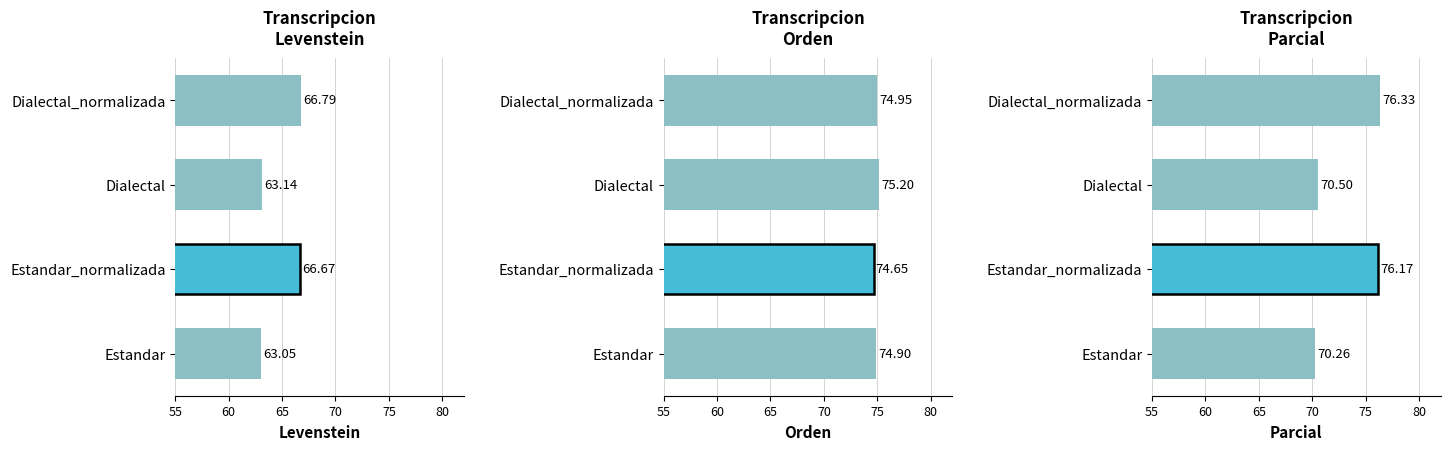

What are all the series names shown in the legend?

Levenstein, Orden, Parcial